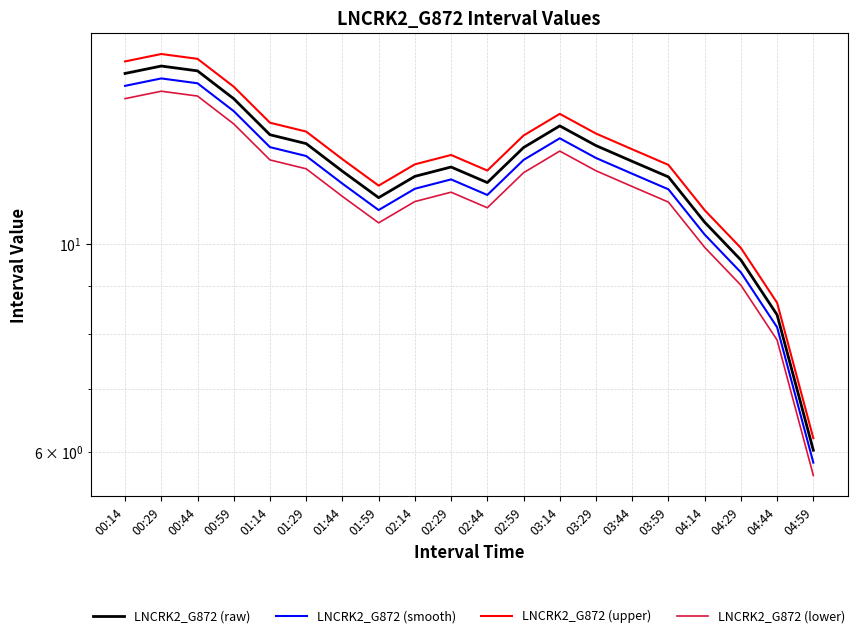

At which label does LNCRK2_G872 (raw) reach its minimum?

04:59